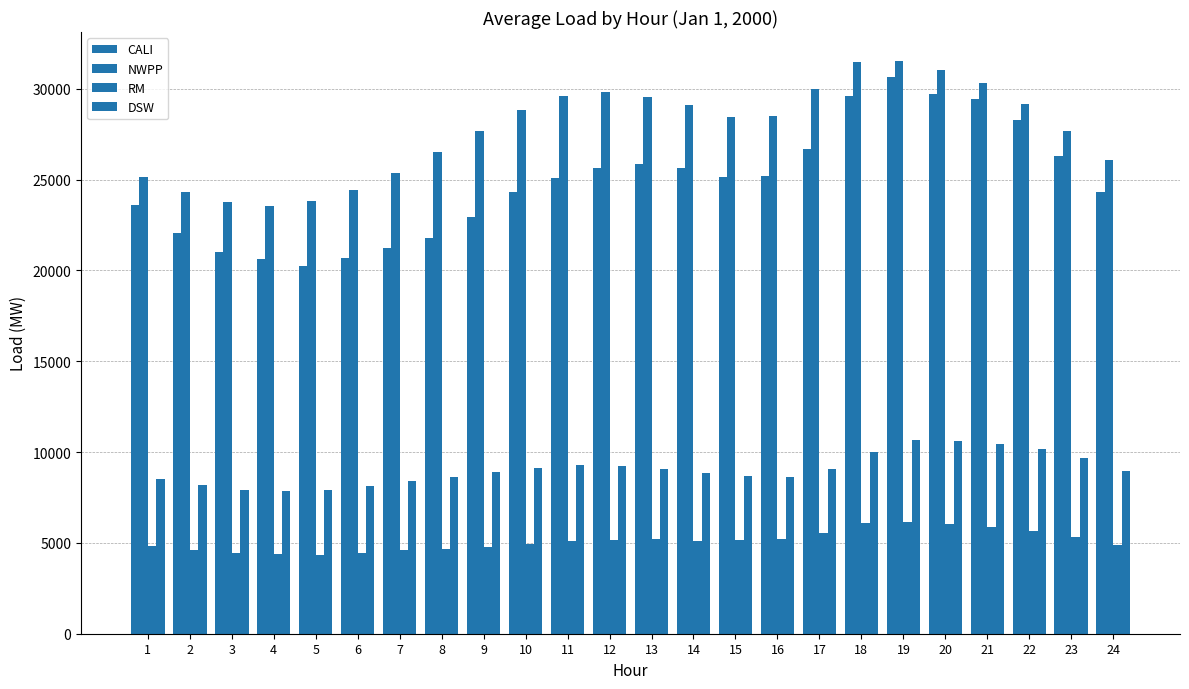

At which category does the chart reach its peak across all series?

19